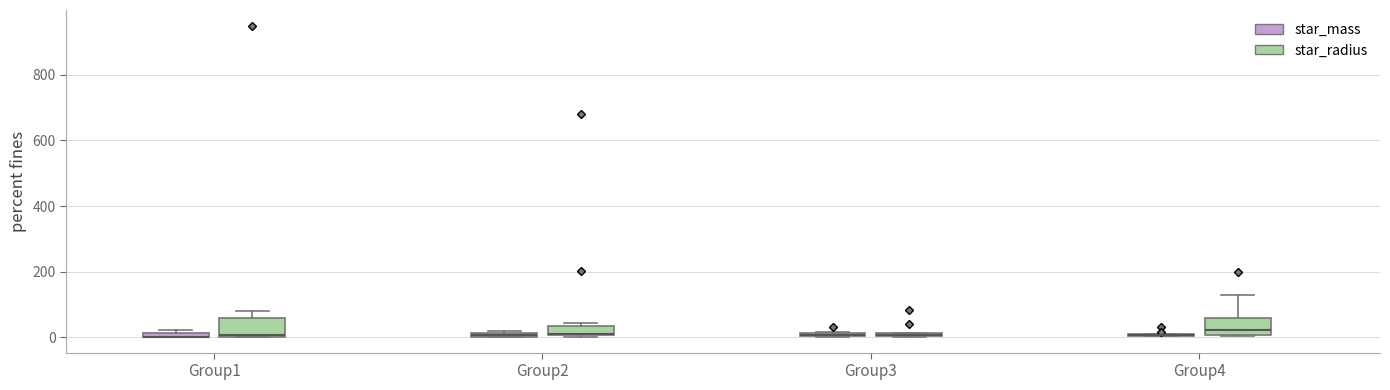

Where is the lower edge of the box for Group3 (star_radius) on the y-axis? The values are not printed on the chart, so give them approximately, as read against the axis.

0